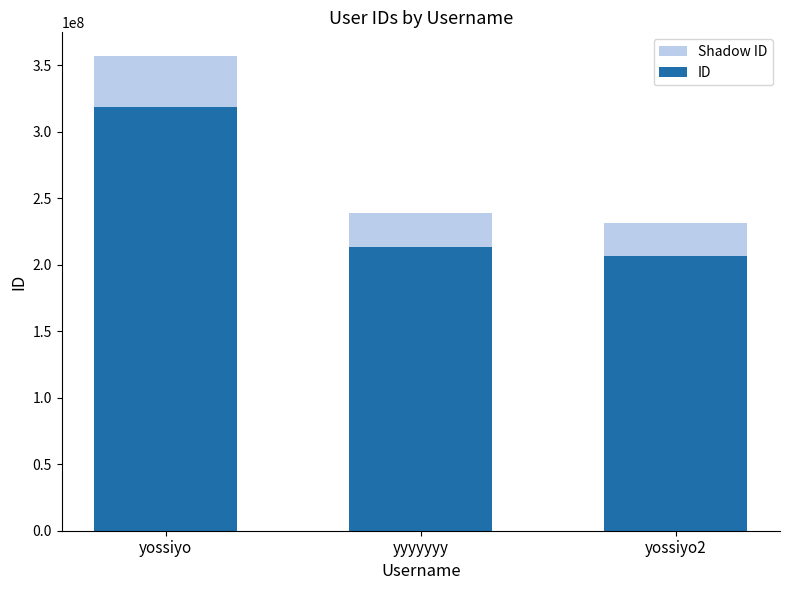

Reading right to left, what are all the values shown in this chart?

Shadow ID: yossiyo2=231227198.7	yyyyyyy=238730676.8	yossiyo=356875193.9
ID: yossiyo2=206452856.0	yyyyyyy=213152390.0	yossiyo=318638566.0